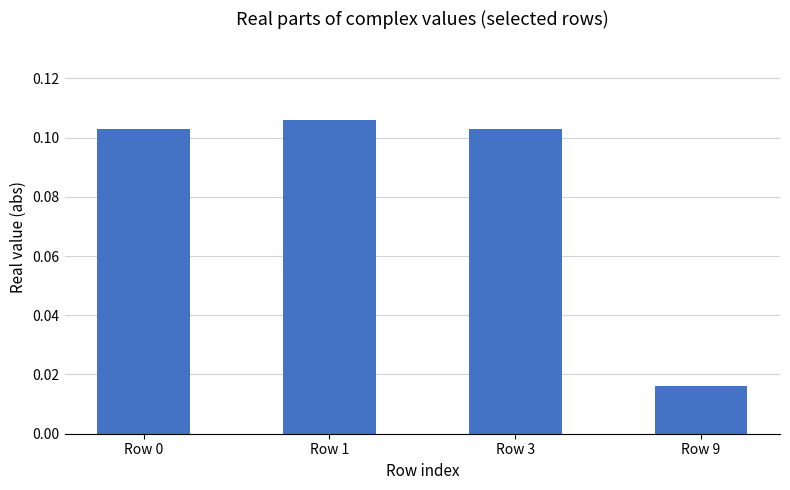

Which category has the lowest value across all series?

Row 9